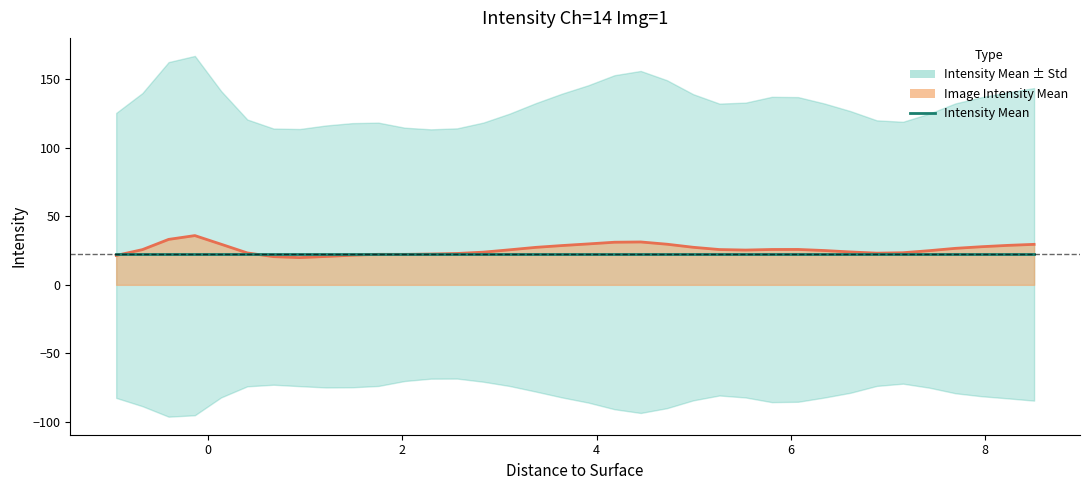

Reading left to right, list all the values displayed in this chart.

Image Intensity Mean (line): 21.4	25.7	33.1	35.9	29.6	23.3	20.6	19.9	20.7	21.6	22.3	22.2	22.5	22.9	23.8	25.5	27.3	28.7	29.8	31.1	31.3	29.6	27.4	25.7	25.4	25.8	25.8	25.0	24.0	23.1	23.4	24.9	26.6	27.8	28.8	29.5
Intensity Mean: 22.3	22.3	22.3	22.3	22.3	22.3	22.3	22.3	22.3	22.3	22.3	22.3	22.3	22.3	22.3	22.3	22.3	22.3	22.3	22.3	22.3	22.3	22.3	22.3	22.3	22.3	22.3	22.3	22.3	22.3	22.3	22.3	22.3	22.3	22.3	22.3